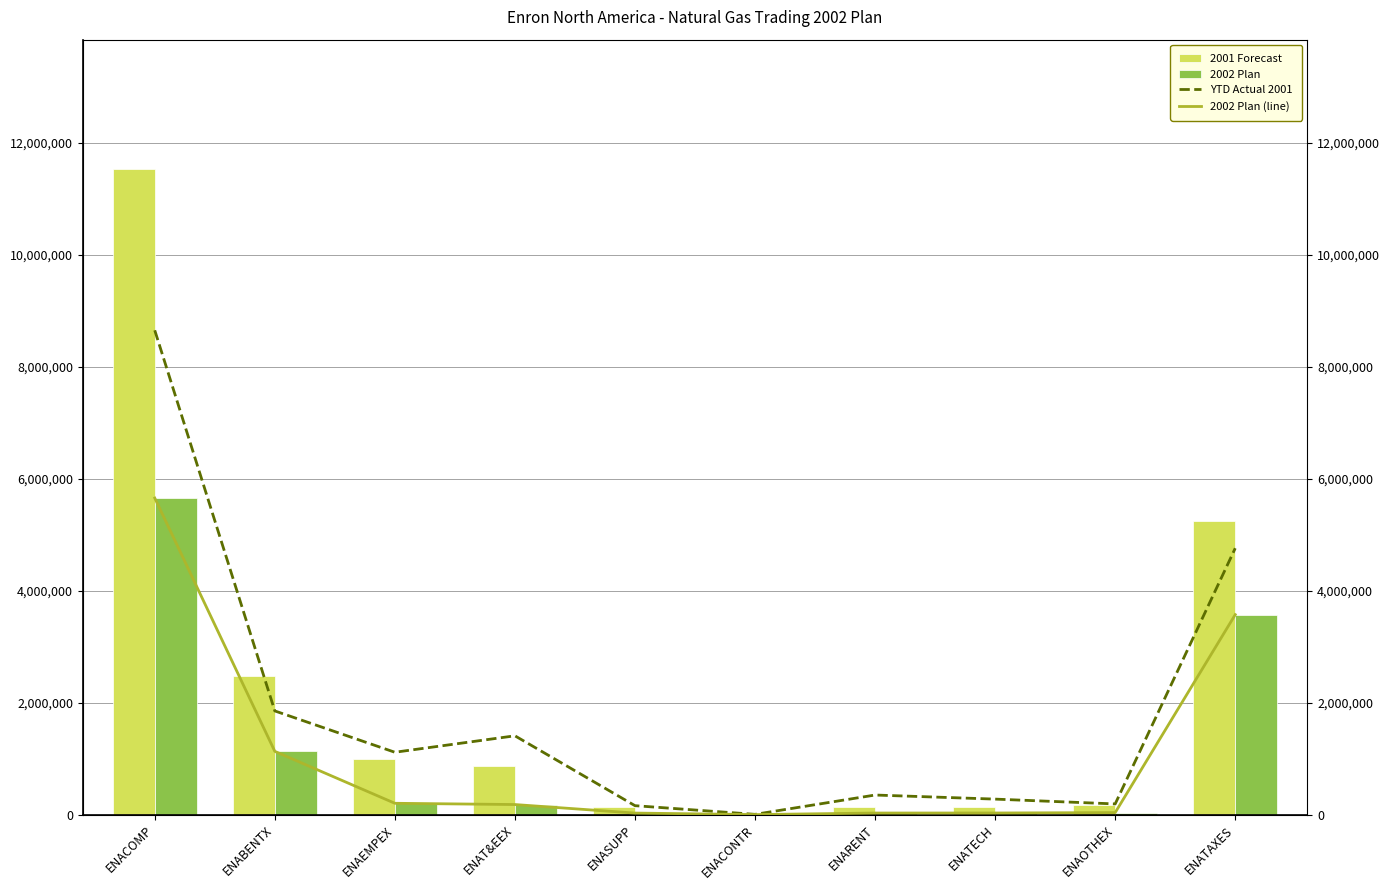

True or false: YTD Actual 2001 has a value of 1114496.9 at ENAEMPEX.

True